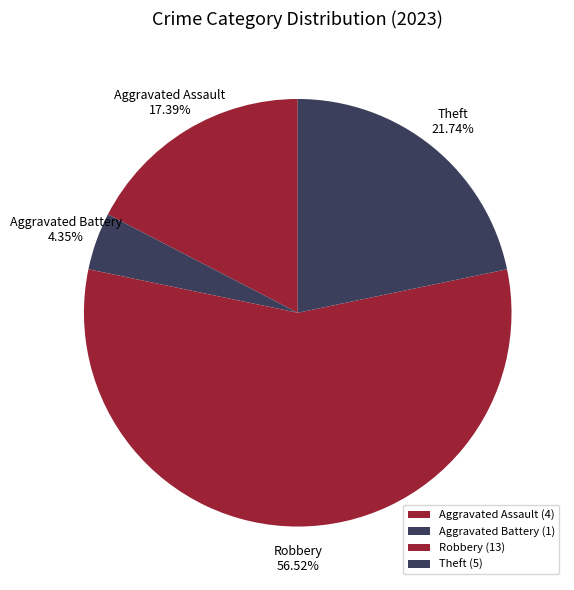

Combined, do Aggravated Battery and Theft account for over 50%?

No